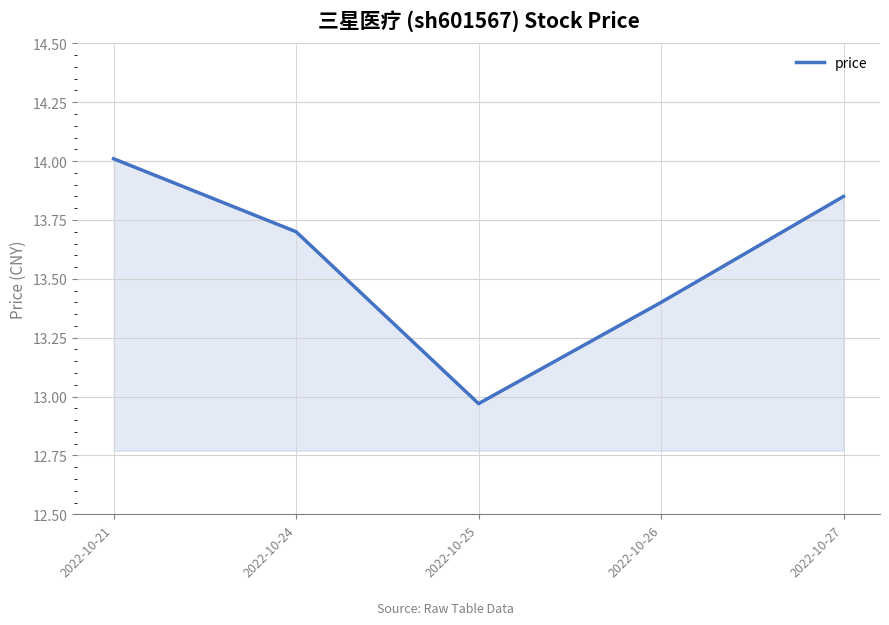

Between 2022-10-26 and 2022-10-24, which is larger?

2022-10-24